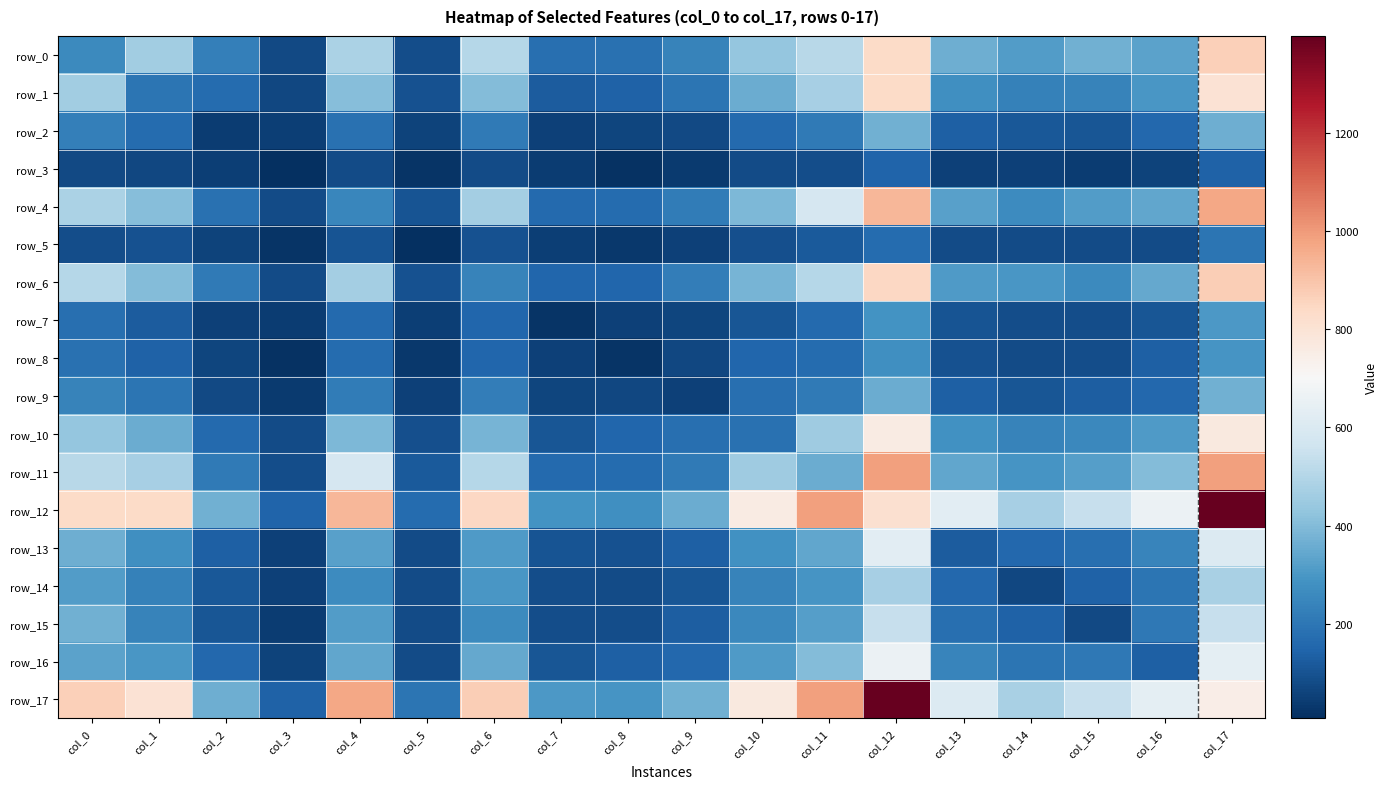

The row_14 series shows 233 at col_1. True or false?

True